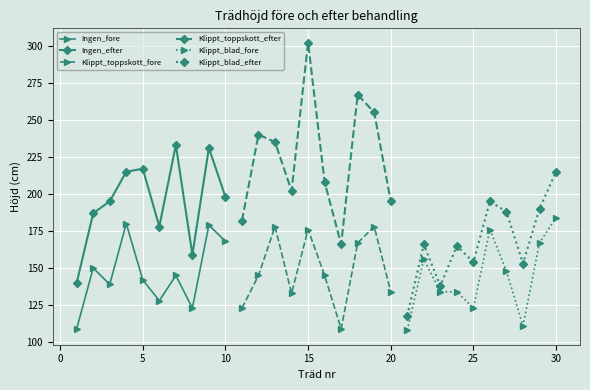

What is the difference between the maximum and minimum values in the Klippt_toppskott_fore series?

69